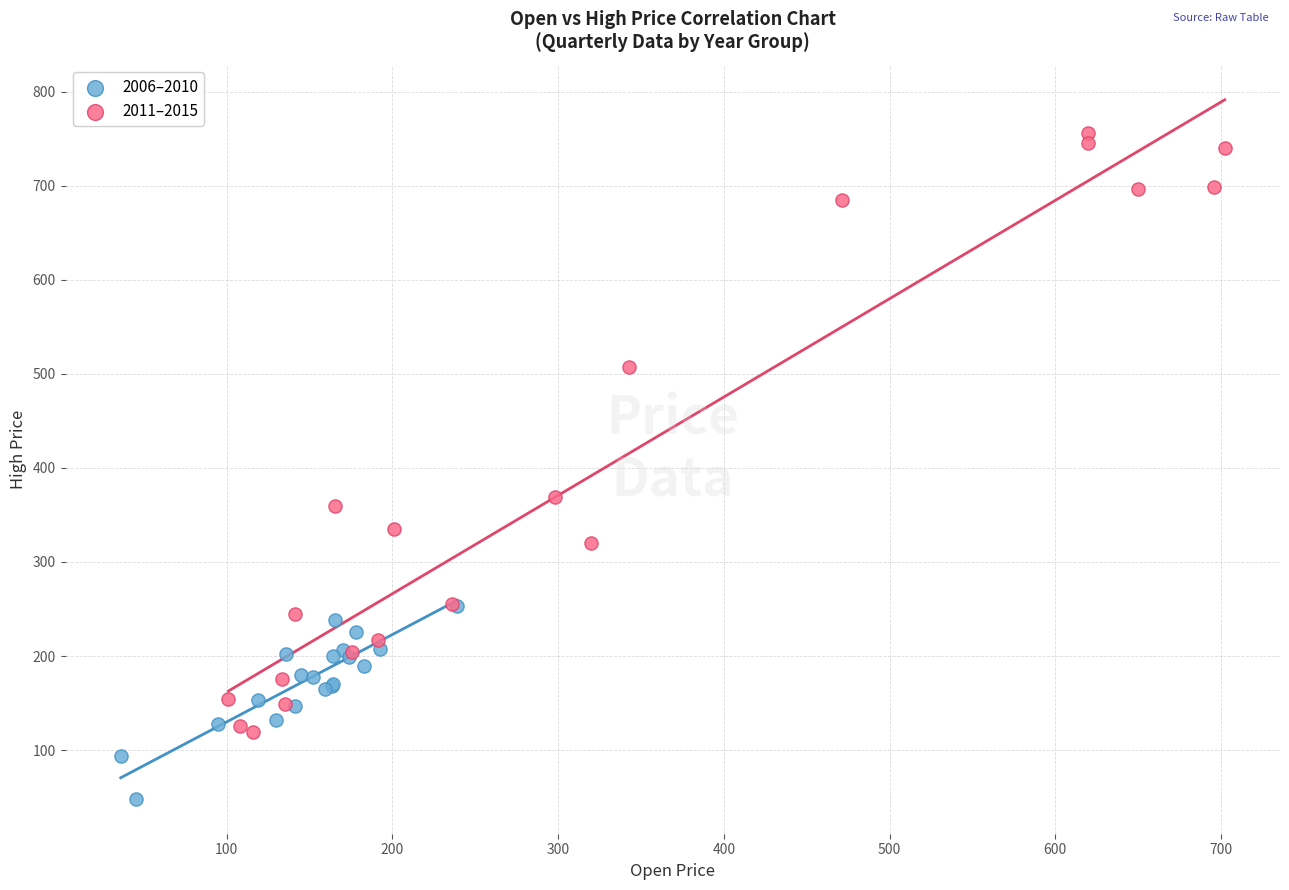

What are all the series names shown in the legend?

2006–2010, 2011–2015